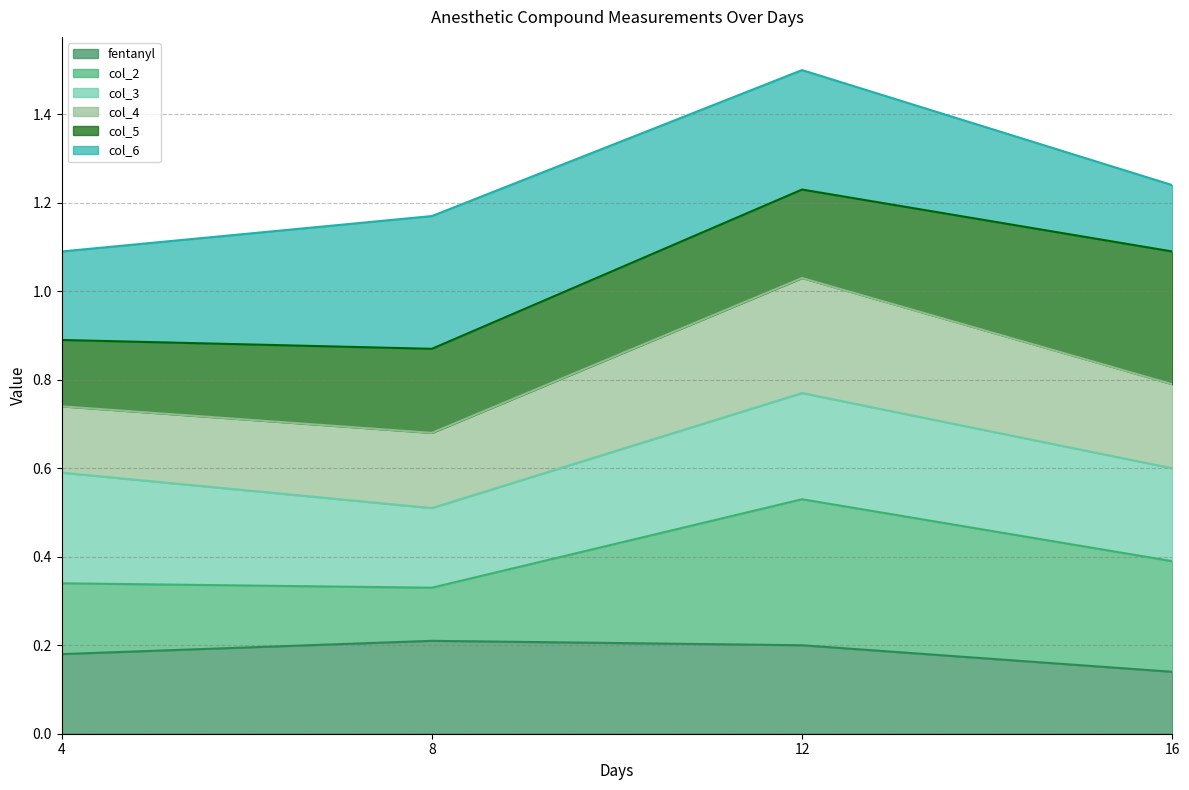

Rank the categories by col_2 value from lowest to highest.

8, 4, 16, 12